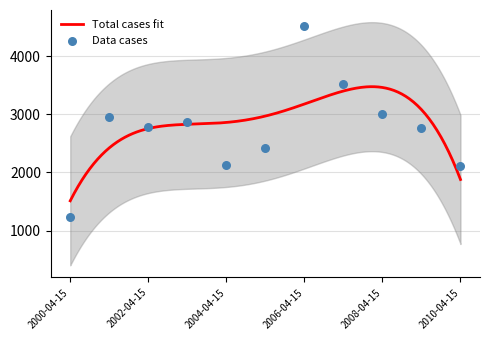

Which has a higher value, 2000-04-15 or 2010-04-15?

2010-04-15